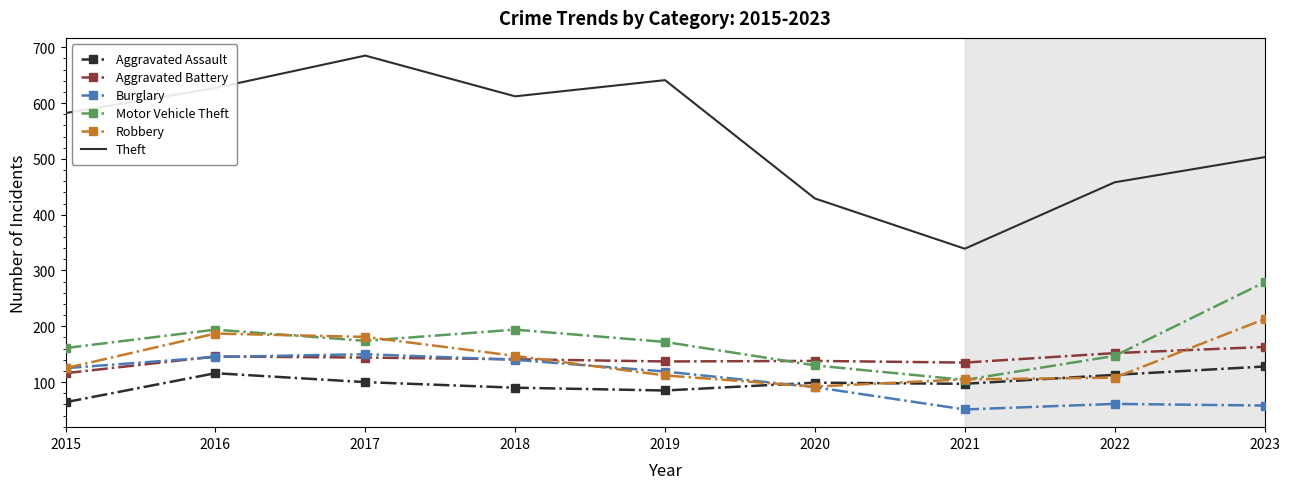

Which category has the lowest value in the Aggravated Battery series?

2015